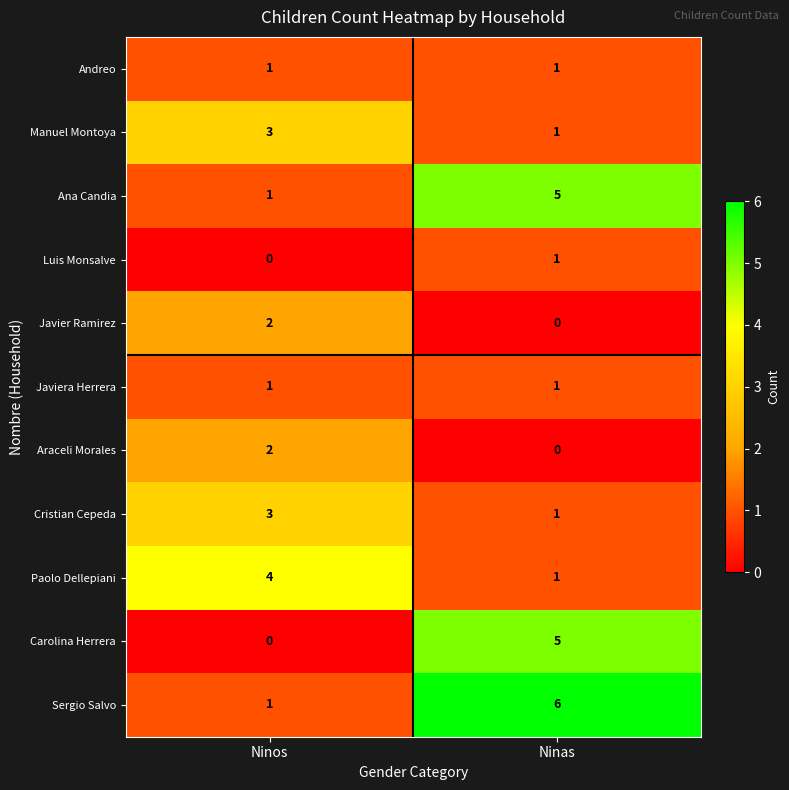

True or false: Araceli Morales has a value of 0 at Ninas.

True